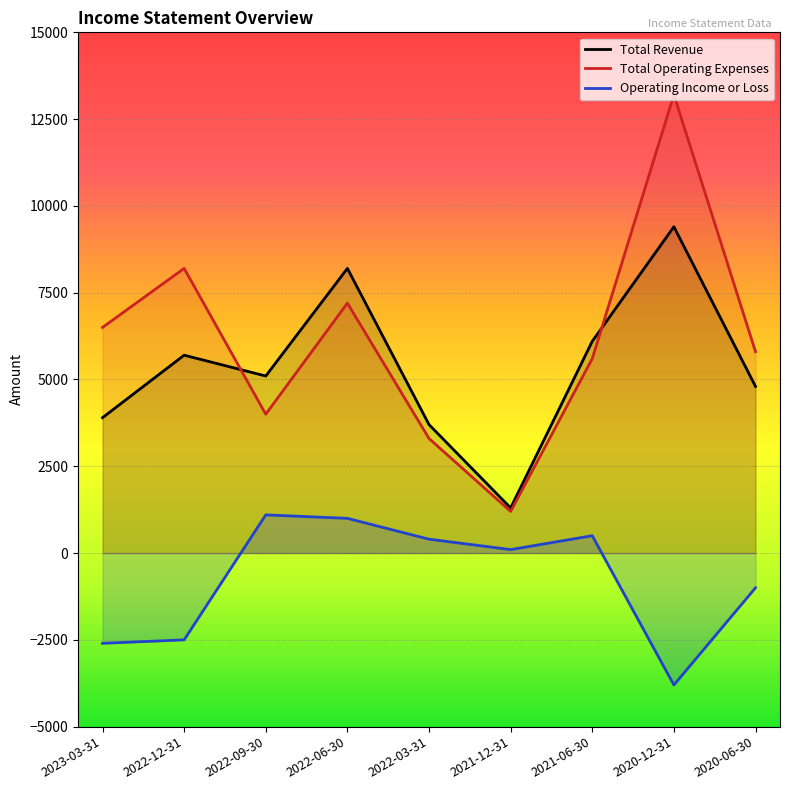

List the labels in order of Total Revenue value, largest first.

2020-12-31, 2022-06-30, 2021-06-30, 2022-12-31, 2022-09-30, 2020-06-30, 2023-03-31, 2022-03-31, 2021-12-31